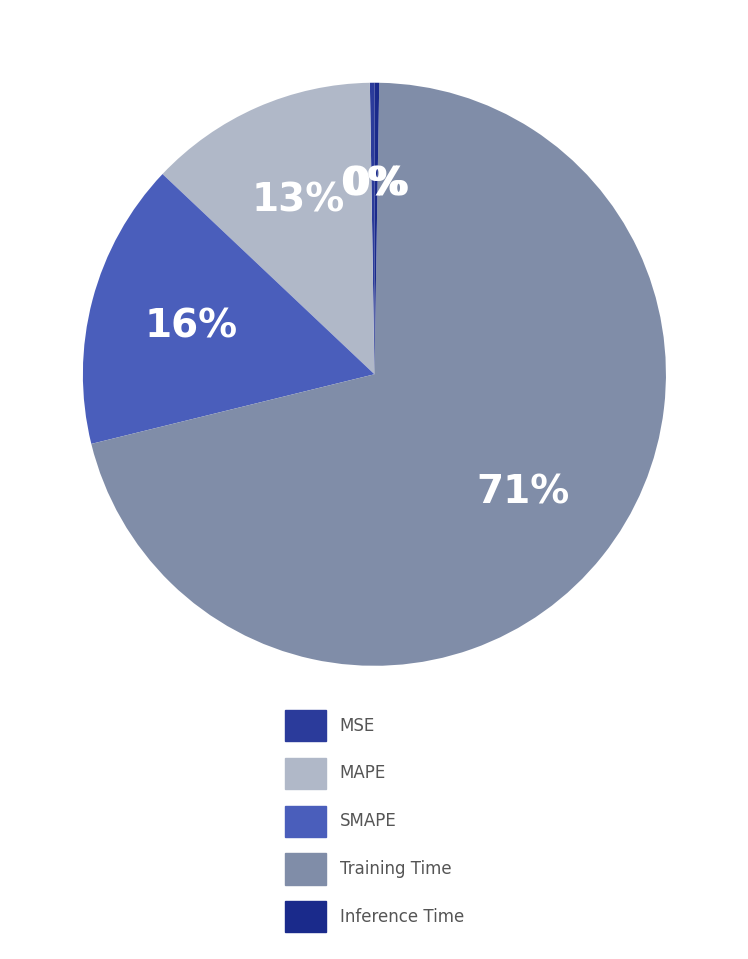

How much of the chart is everything except Inference Time?

99.7%